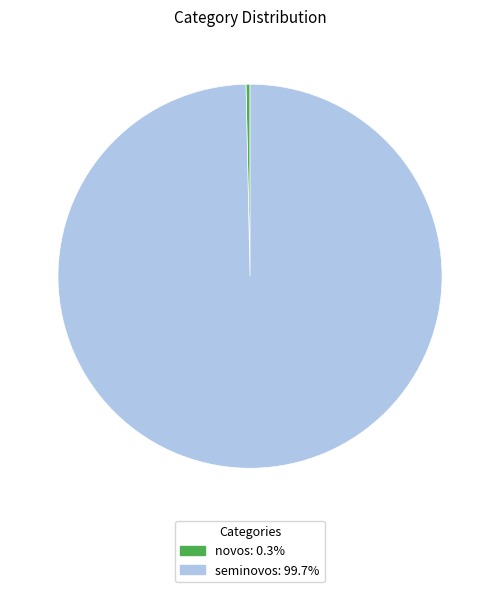

Do novos and seminovos together represent more than half of the pie?

Yes